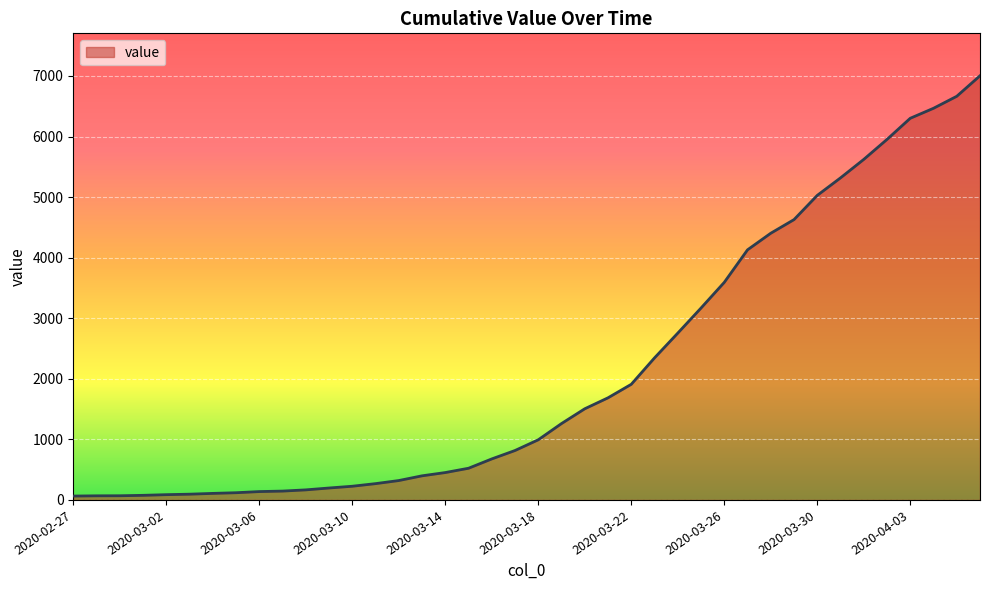

What is the greatest value displayed?

7003